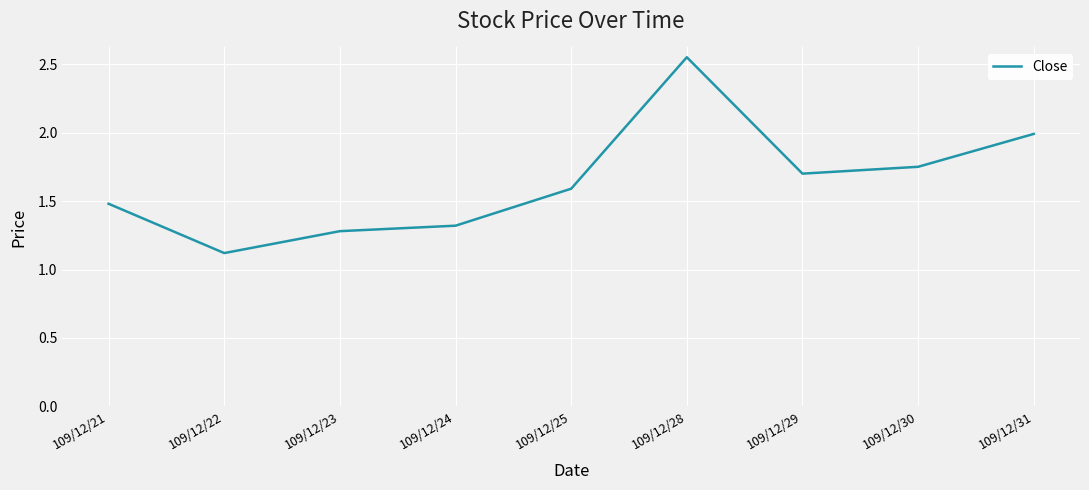

What value does the data have at 109/12/21?

1.5